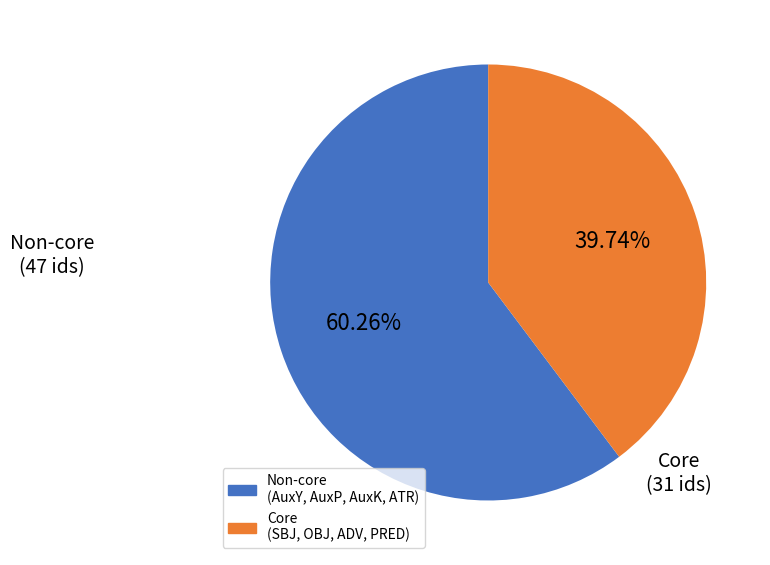

Does any single category account for the majority?

Yes